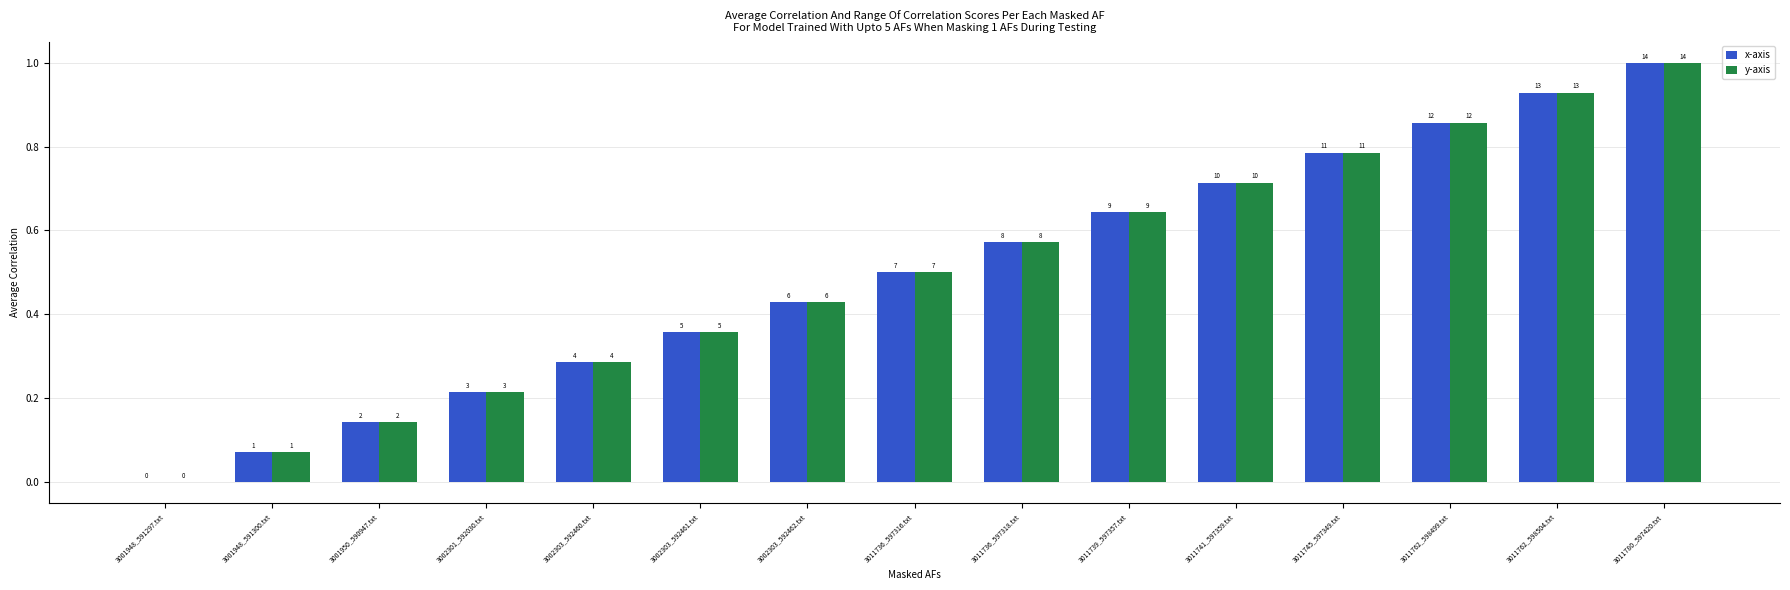

Reading left to right, extract all data points from this chart.

x-axis: 3001948_591297.txt=0.0	3001948_591300.txt=0.1	3001950_590947.txt=0.1	3002301_592030.txt=0.2	3002303_592460.txt=0.3	3002303_592461.txt=0.4	3002303_592462.txt=0.4	3011736_597316.txt=0.5	3011736_597318.txt=0.6	3011739_597357.txt=0.6	3011741_597359.txt=0.7	3011745_597349.txt=0.8	3011762_598499.txt=0.9	3011762_598504.txt=0.9	3011780_597420.txt=1.0
y-axis: 3001948_591297.txt=0.0	3001948_591300.txt=0.1	3001950_590947.txt=0.1	3002301_592030.txt=0.2	3002303_592460.txt=0.3	3002303_592461.txt=0.4	3002303_592462.txt=0.4	3011736_597316.txt=0.5	3011736_597318.txt=0.6	3011739_597357.txt=0.6	3011741_597359.txt=0.7	3011745_597349.txt=0.8	3011762_598499.txt=0.9	3011762_598504.txt=0.9	3011780_597420.txt=1.0